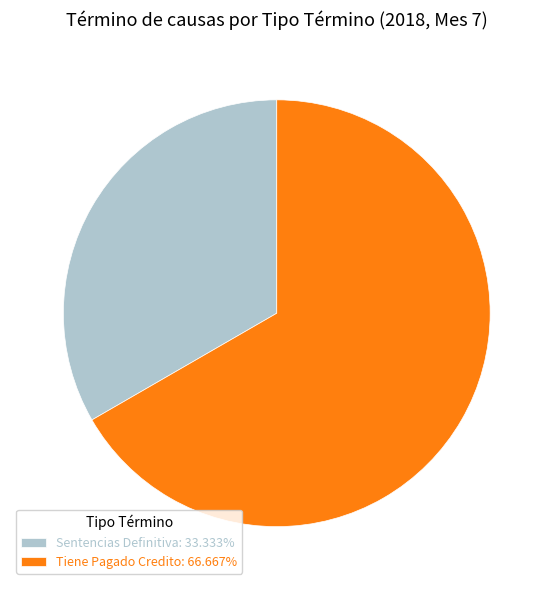

Do Sentencias Definitiva: 33.333% and Tiene Pagado Credito: 66.667% together represent more than half of the pie?

Yes